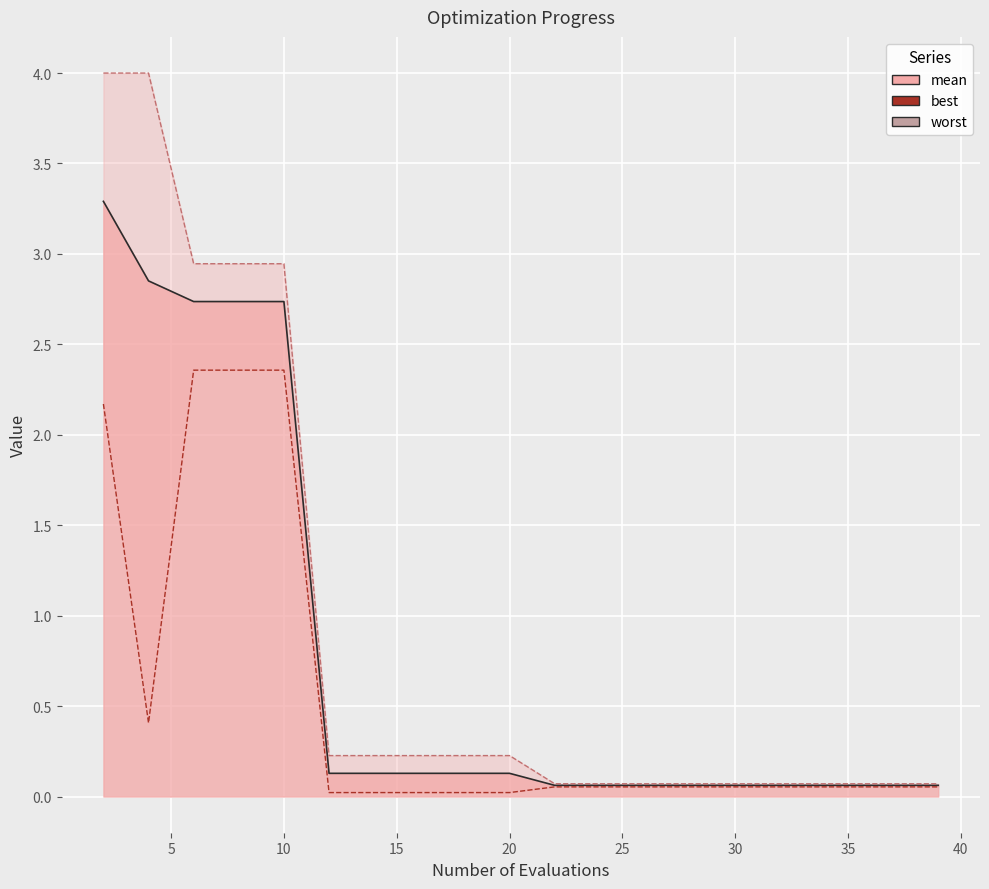

Is it true that worst equals 0.3 at 20?

False